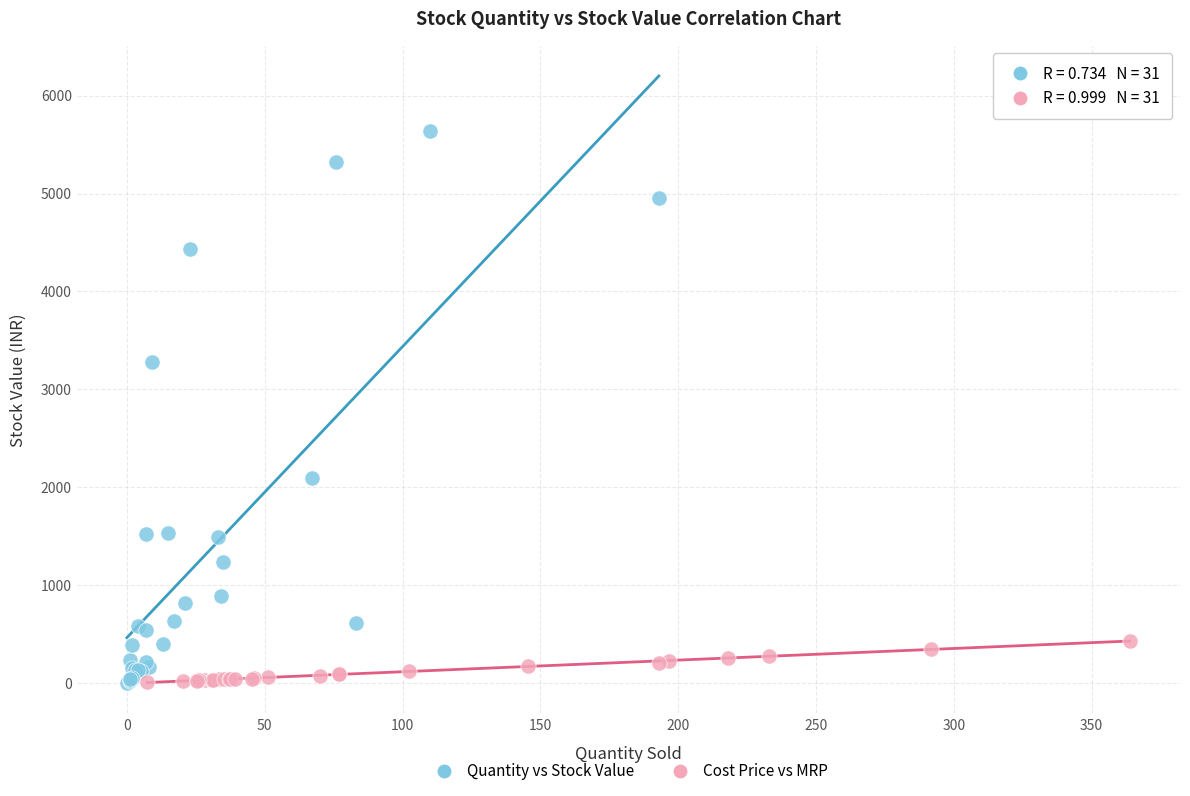

Which series has the largest Y range (max minus min)?

Quantity vs Stock Value